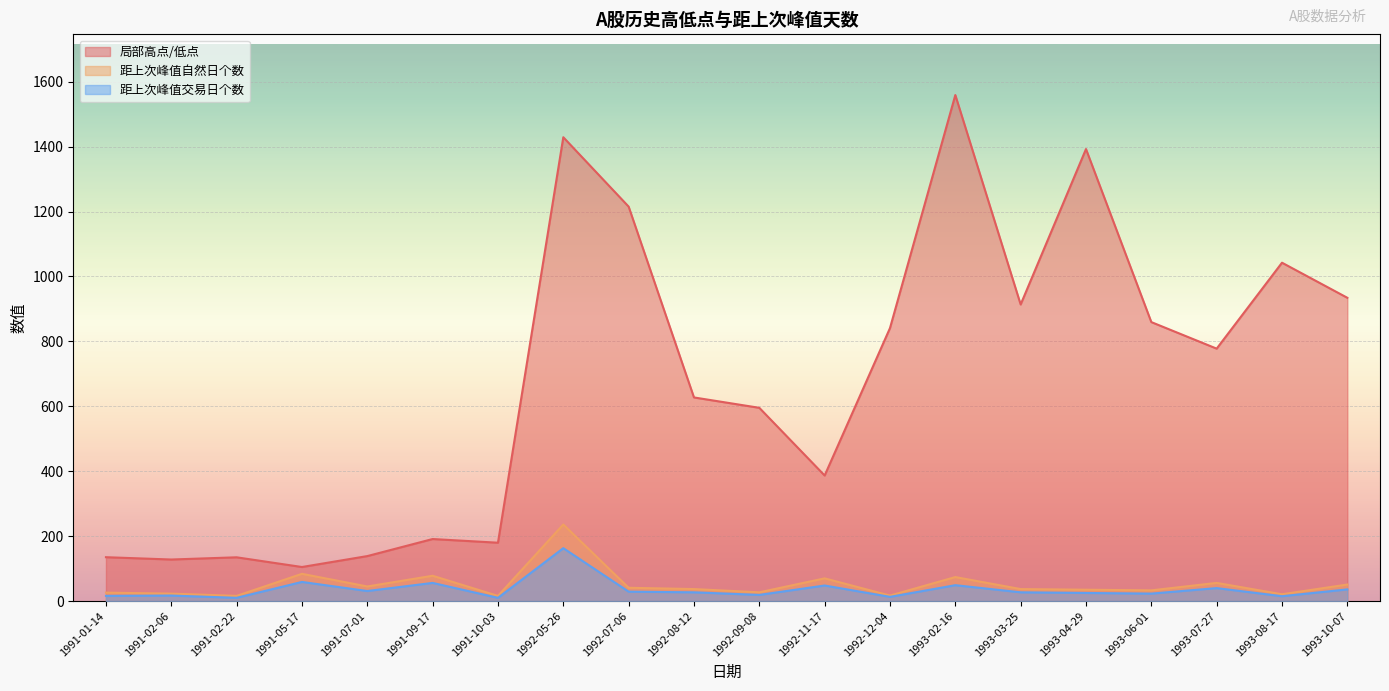

True or false: 距上次峰值自然日个数 and 局部高点/低点 intersect in this chart.

False